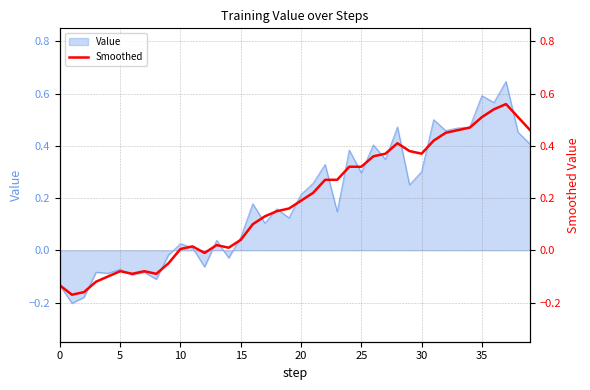

Is it true that the value at 13 is 0.0?

True